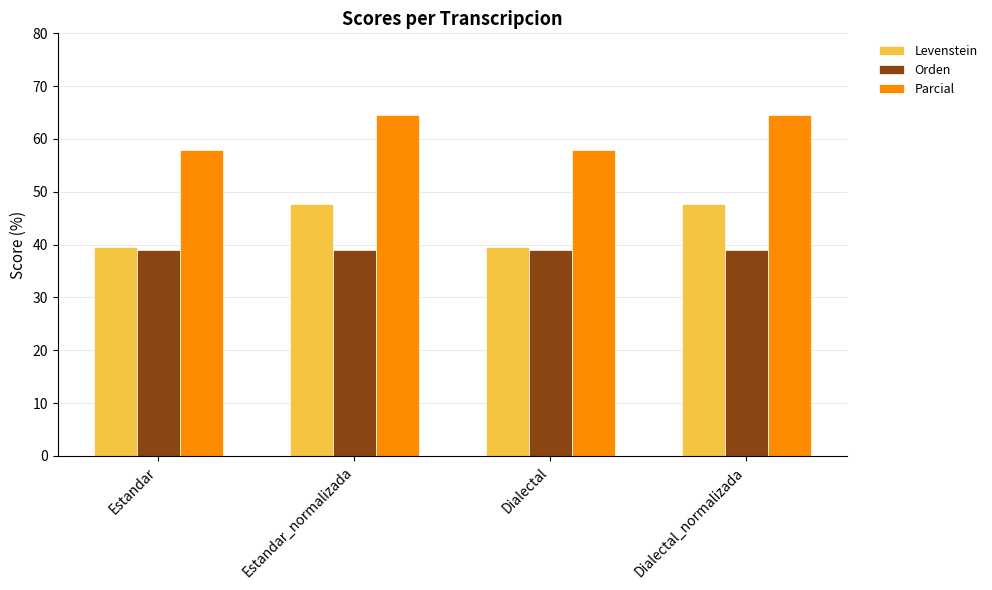

True or false: Parcial has a value of 58.0 at Dialectal.

True